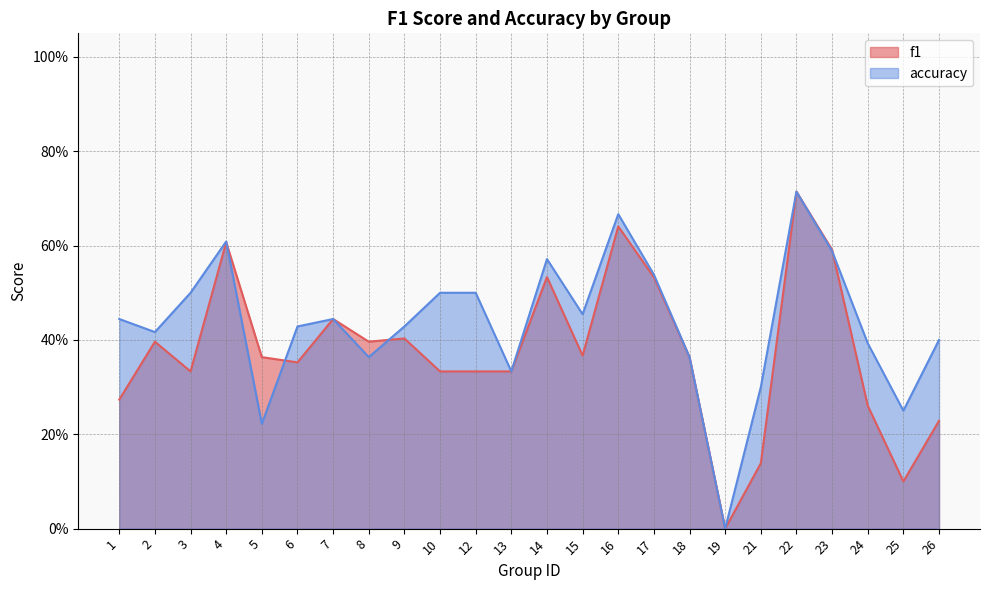

What value does the f1 series have at 7?

0.4